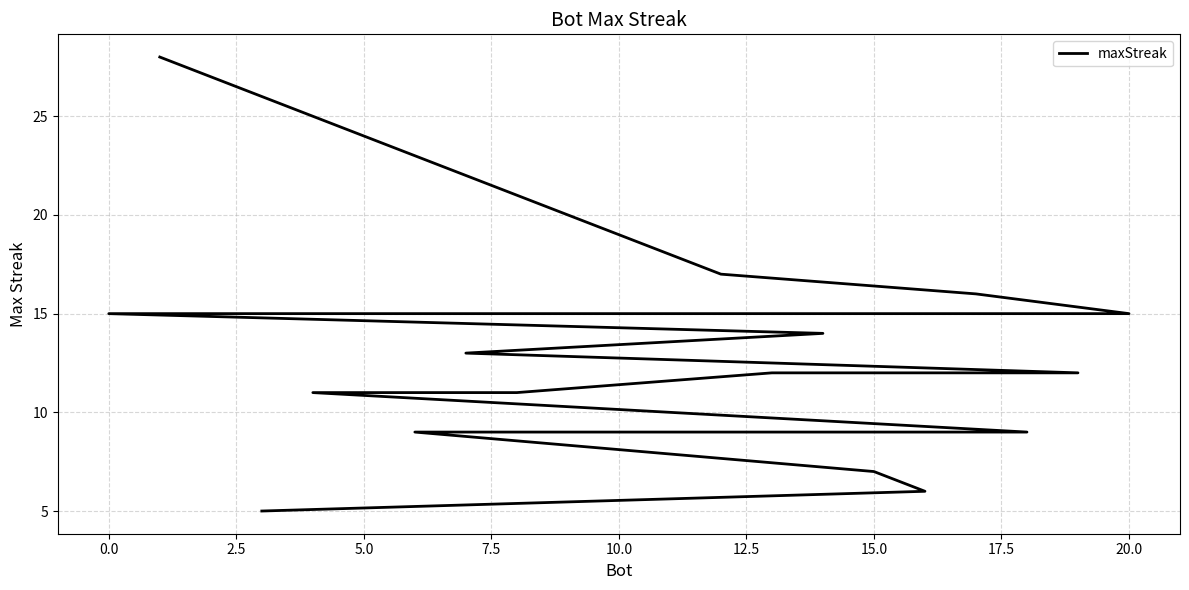

How many lines are shown in the chart?

1